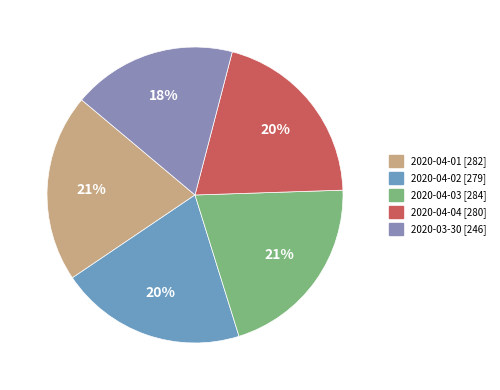

What is the largest slice in the pie chart?

2020-04-03